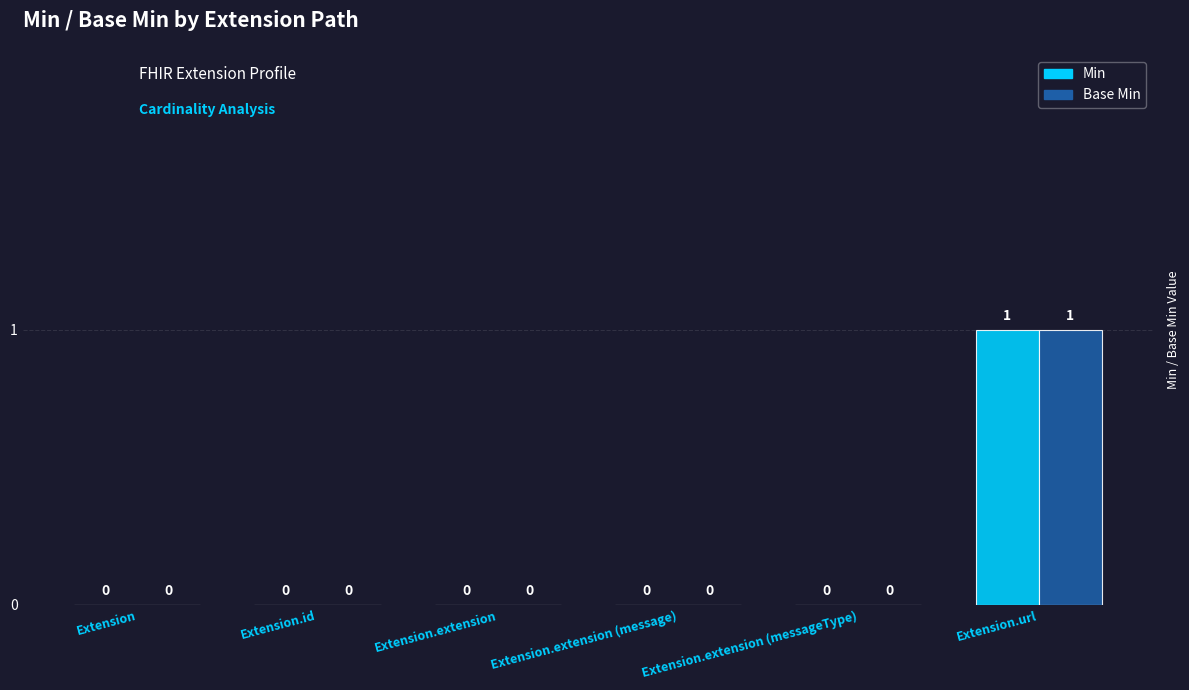

Reading left to right, what are all the values shown in this chart?

Min: 0	0	0	0	0	1
Base Min: 0	0	0	0	0	1